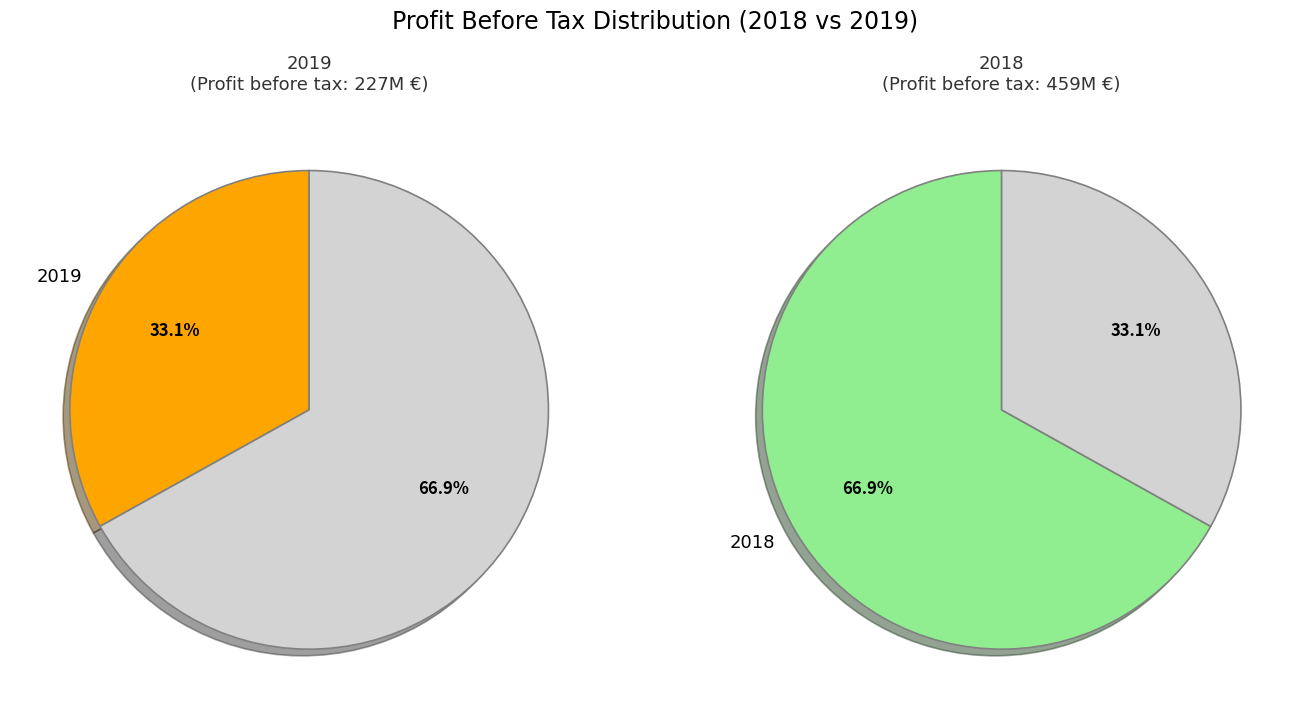

To the nearest percent, what is the difference between the largest and smallest slice percentages?

34%